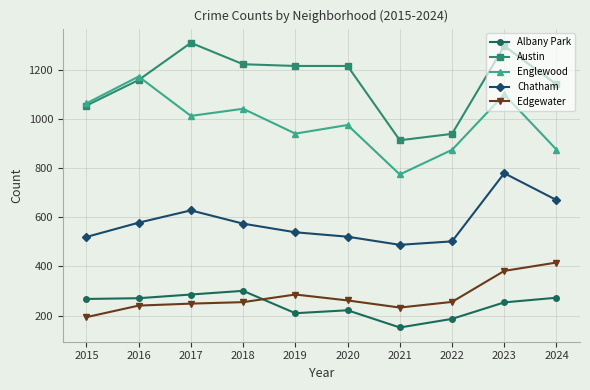

What is the sum of the Chatham values at 2018 and 2017?

1202